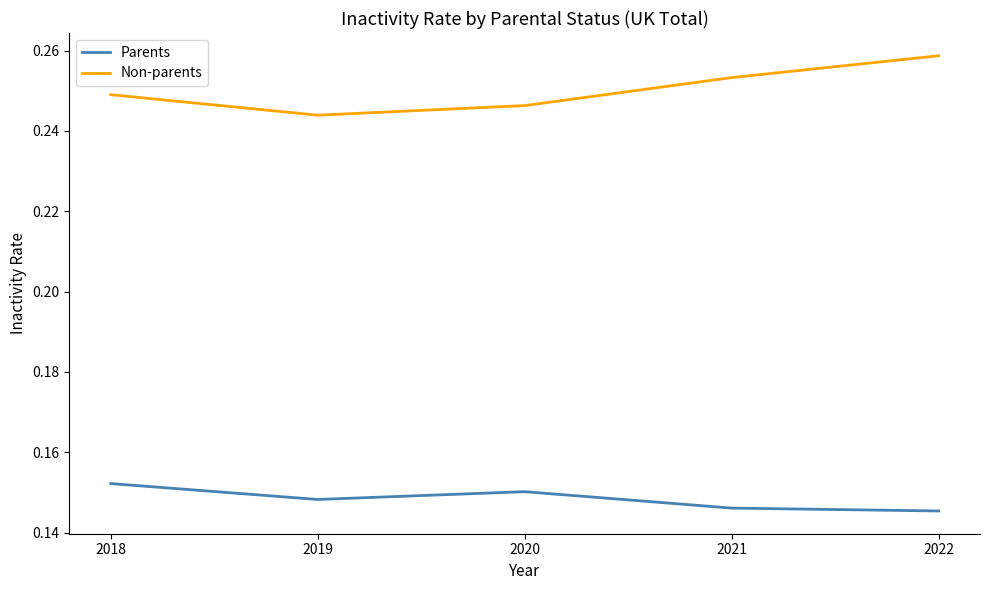

True or false: Parents and Non-parents intersect in this chart.

False